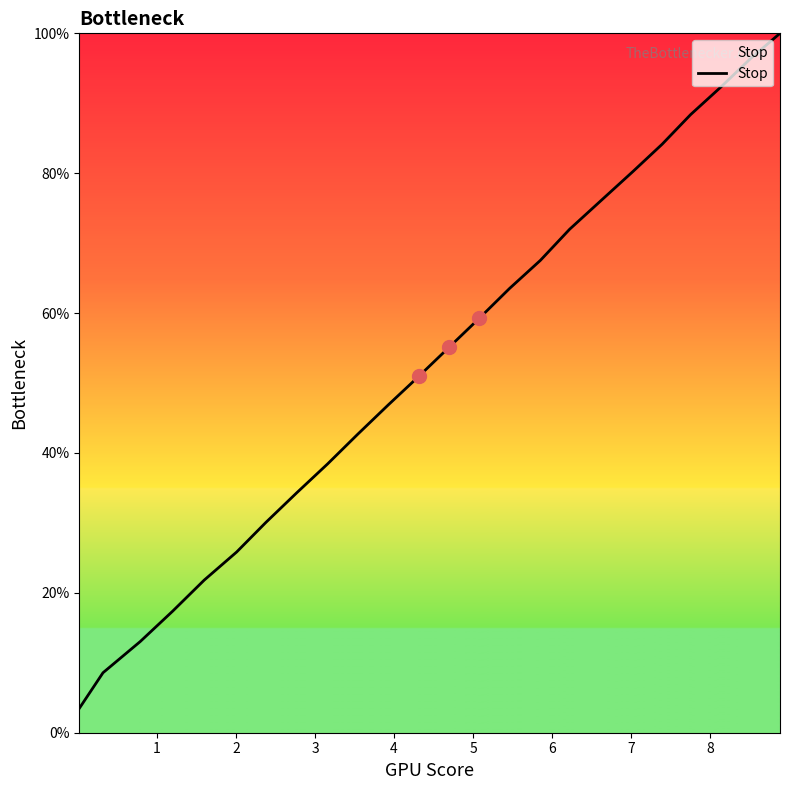

What is the minimum value shown in the chart?

3.5